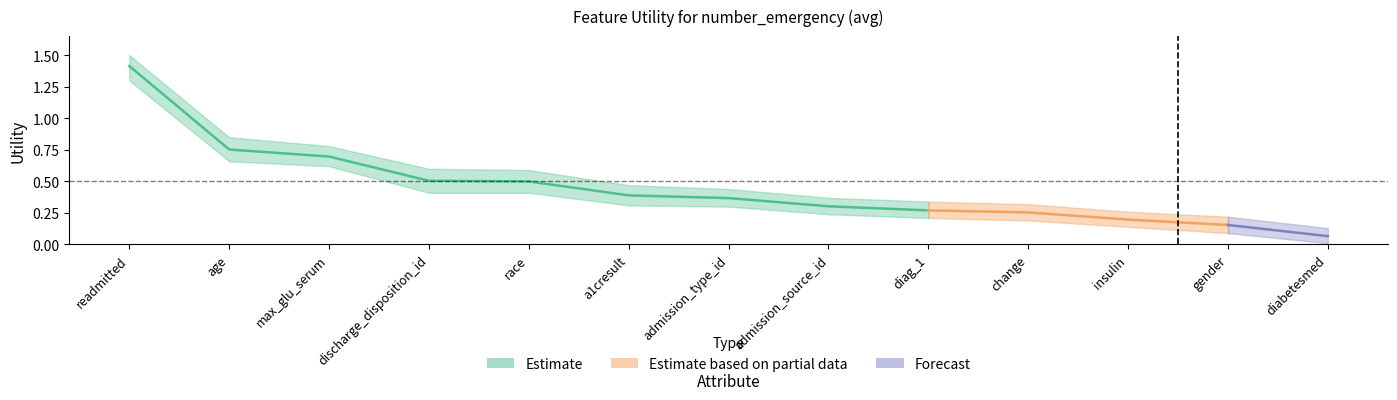

What is the average value of the Utility series?

0.5